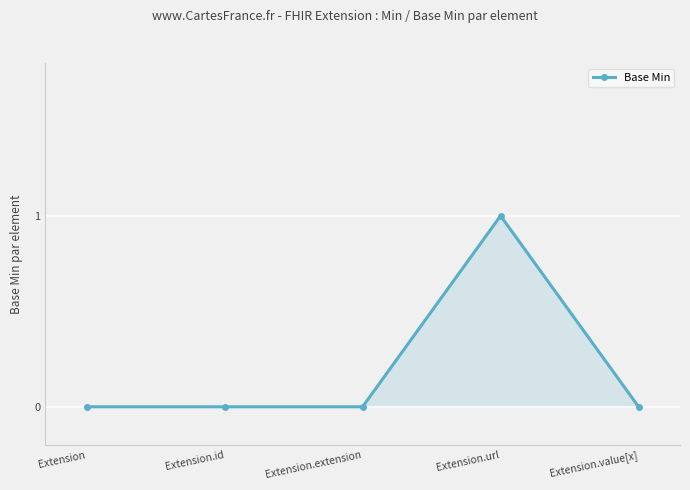

True or false: there are more than 0 points higher than both neighbors.

True